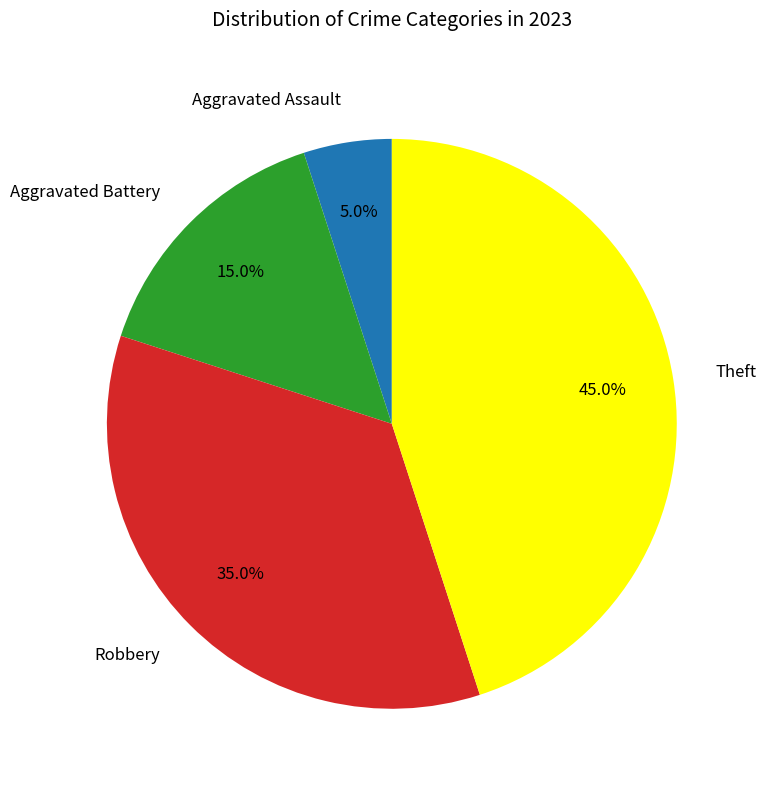

True or false: Aggravated Battery accounts for 15% of the total.

True